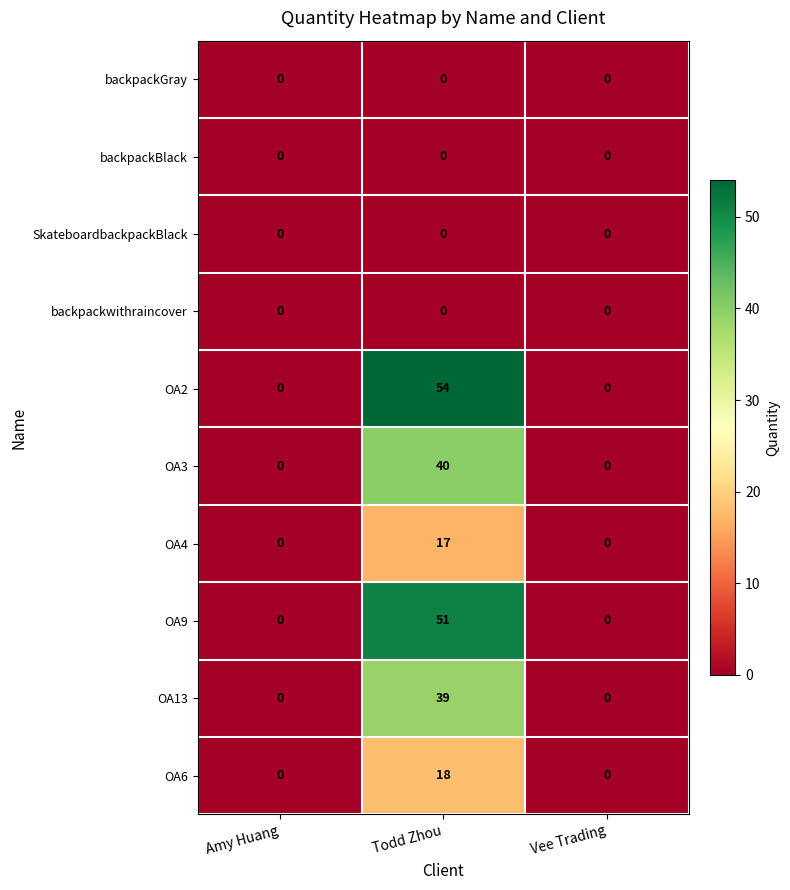

Which series has the largest total across all categories?

OA2